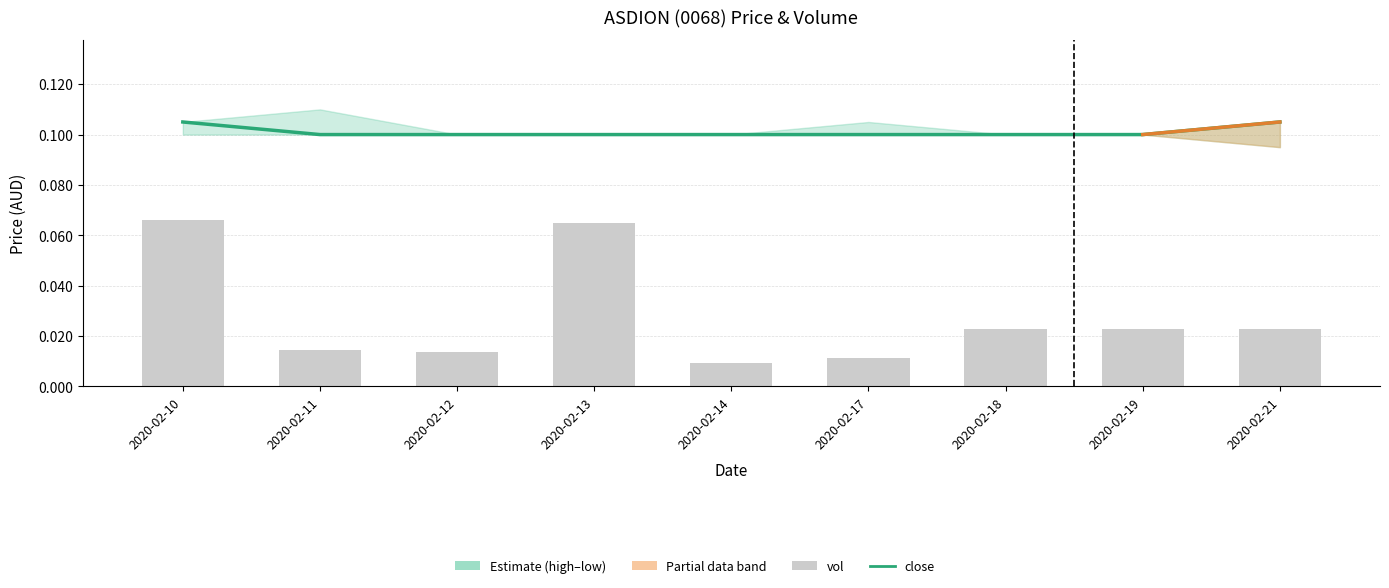

What is the sum of all close values?

0.9